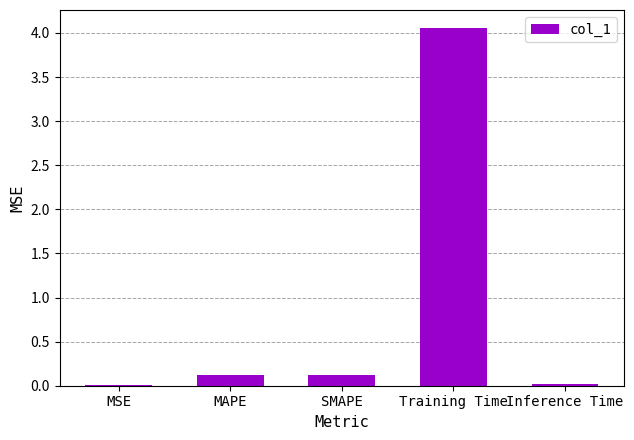

What is the change in value from MSE to MAPE?

+0.1